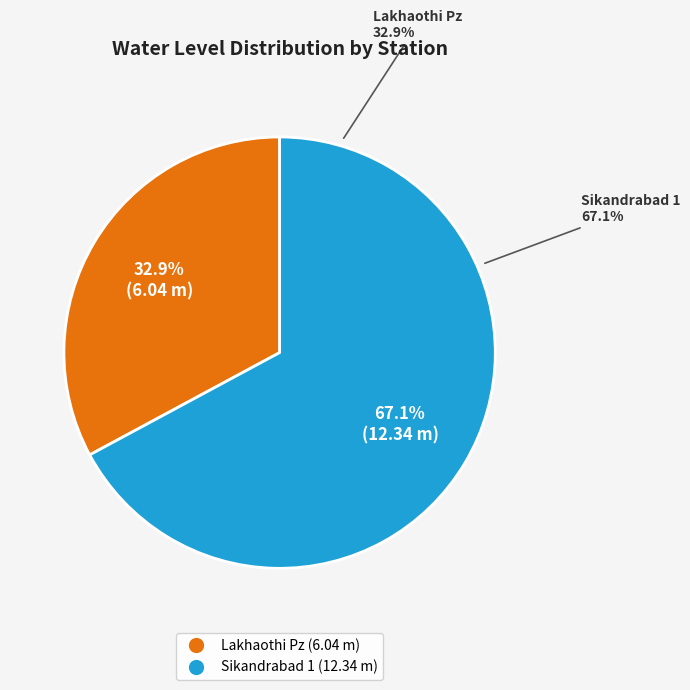

To the nearest percent, what is the difference between the Sikandrabad 1 and Lakhaothi Pz slice percentages?

34%